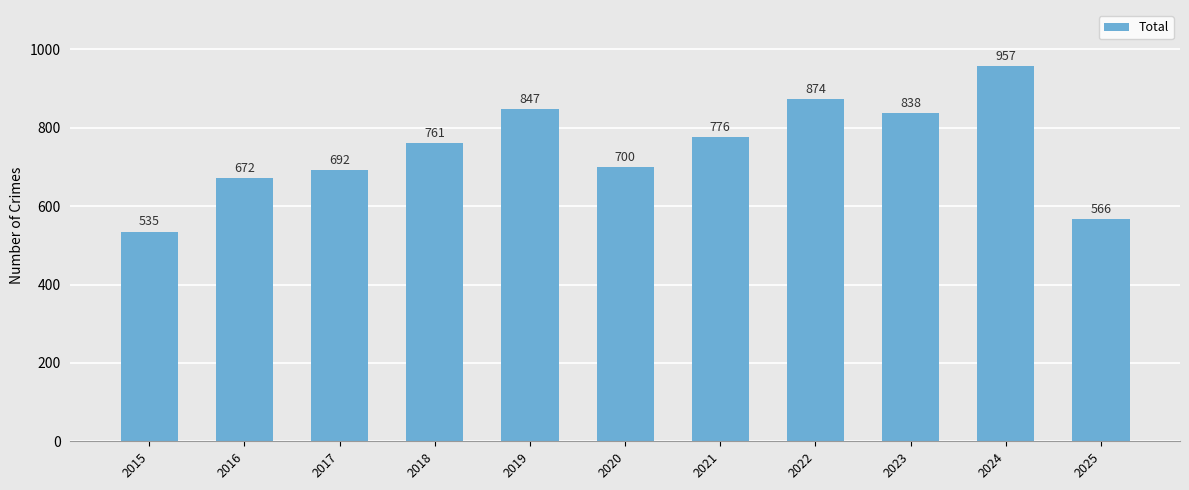

Where is the data nearest to the value 746?

2018